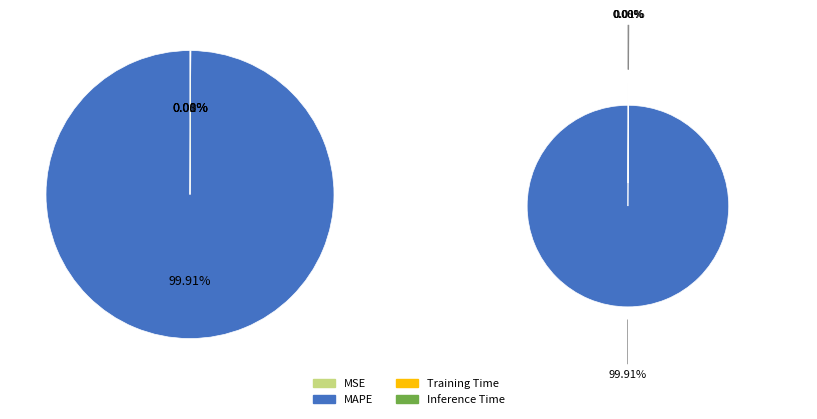

What is the change in value from MAPE to Inference Time?

-1274.2